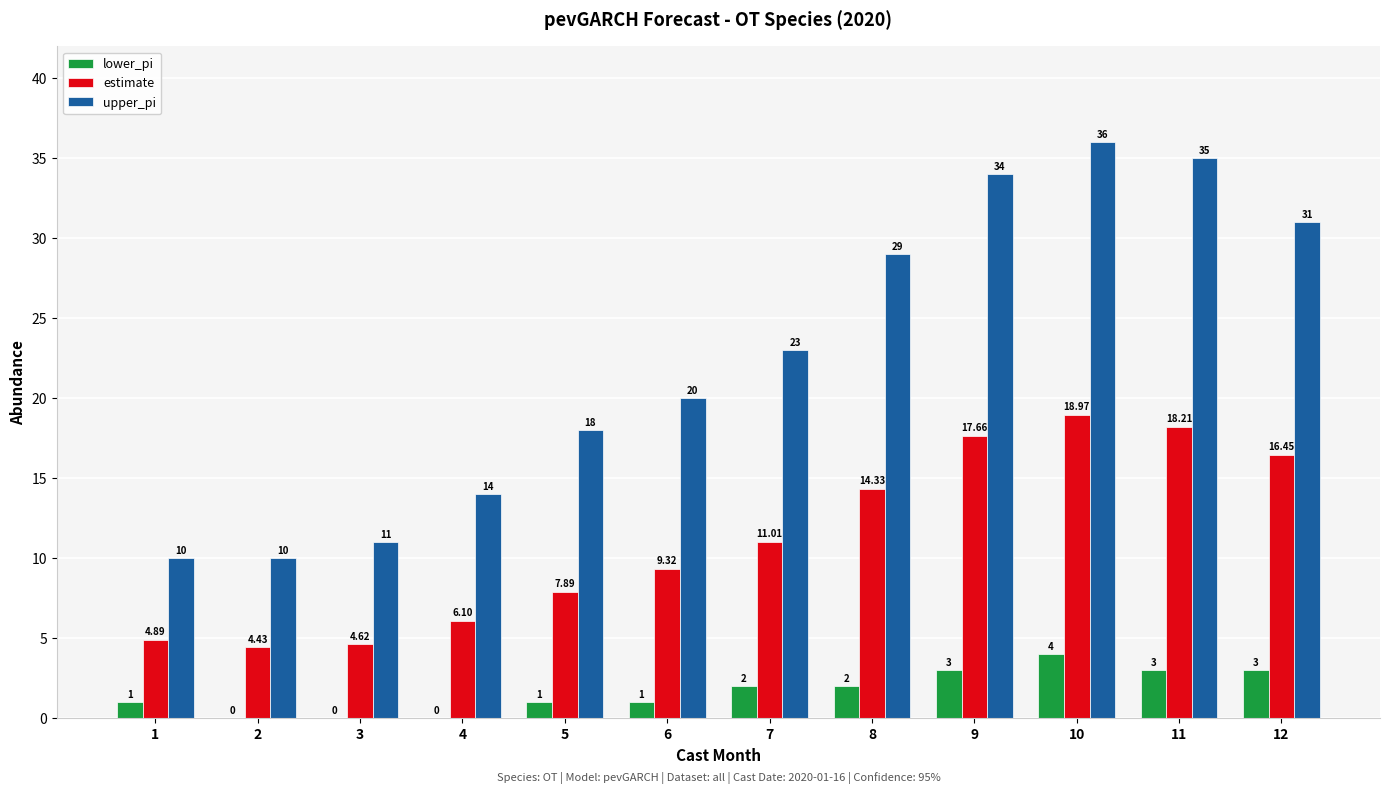

Which series has the largest total across all categories?

upper_pi